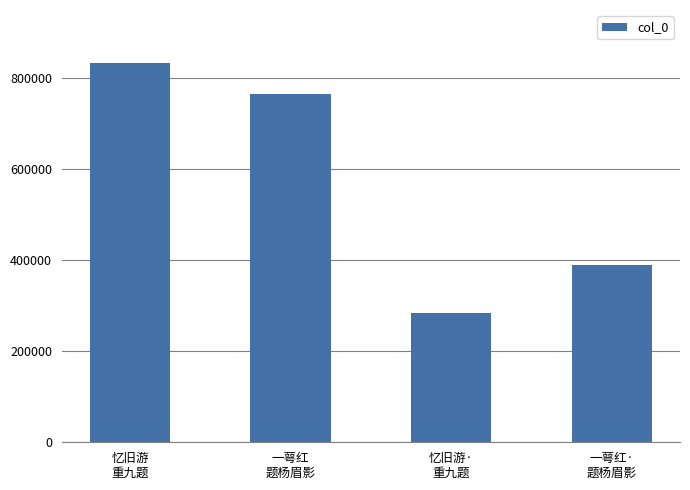

True or false: the data shows 201037 at 忆旧游
重九题.

False